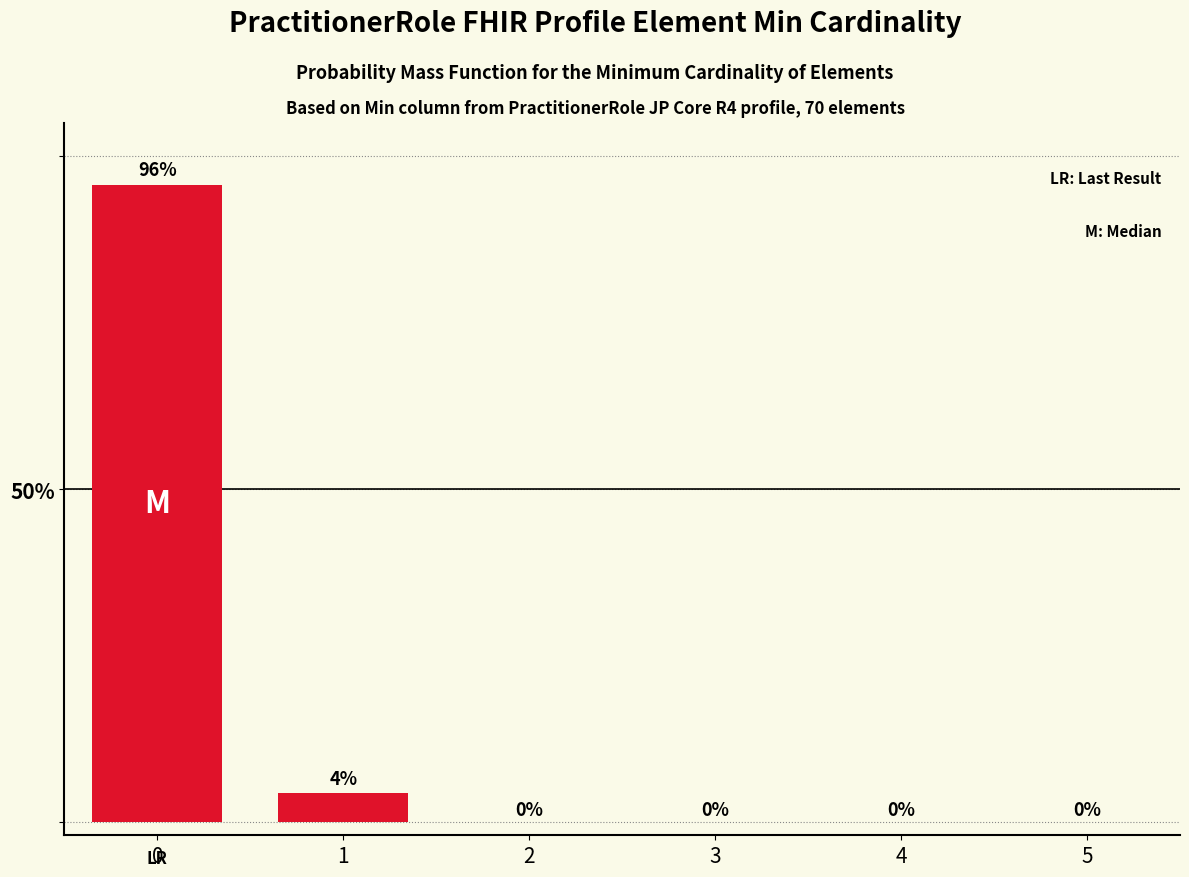

What is the sum of all values?

100.0